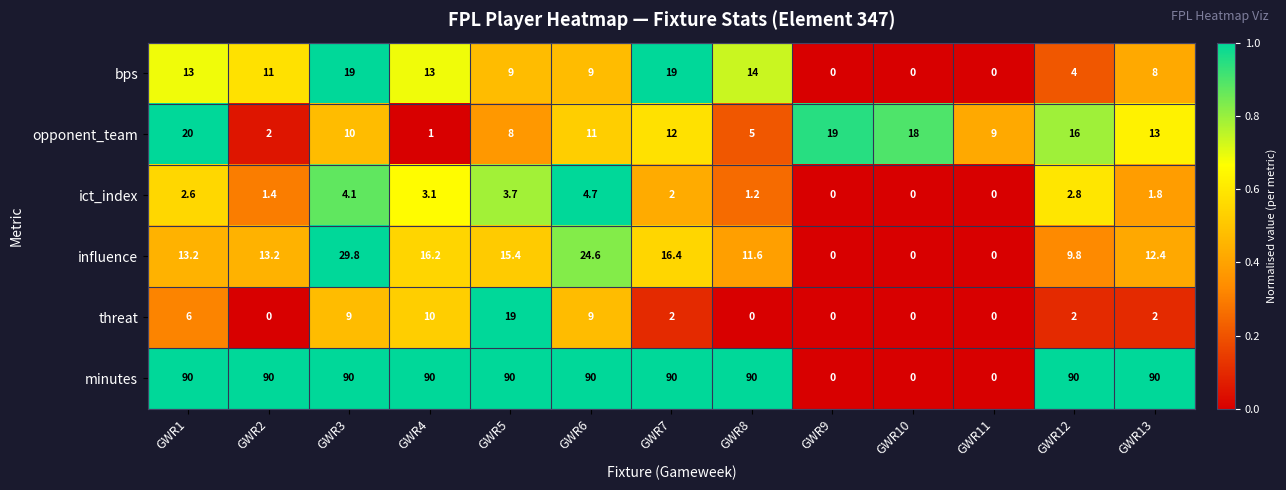

Between GWR3 and GWR11, which series saw the biggest shift?

minutes